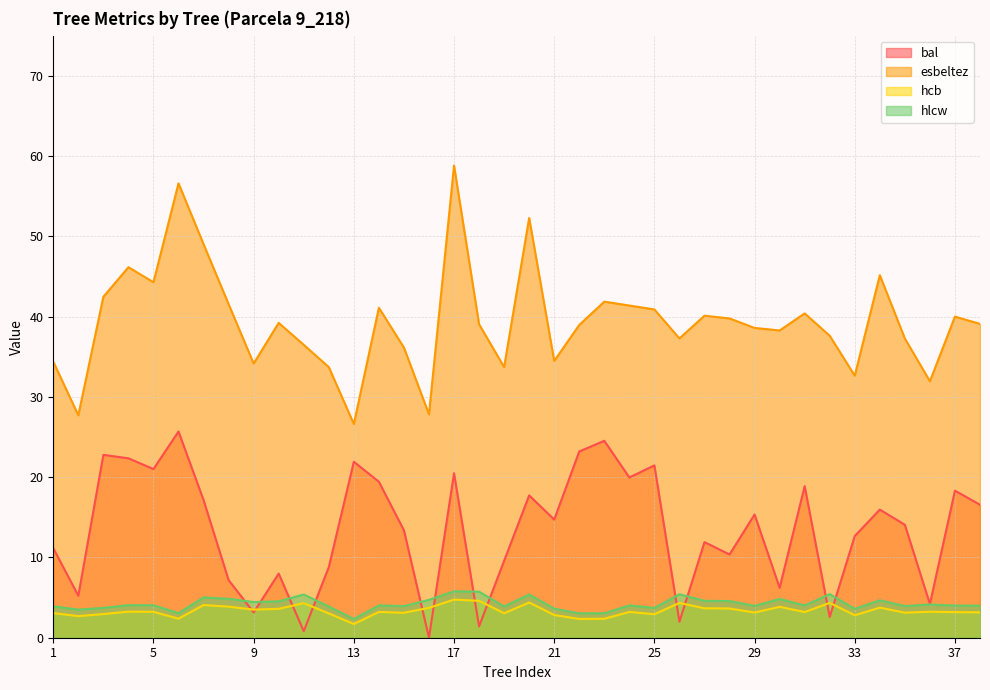

How many interior local peaks does the esbeltez series have?

11